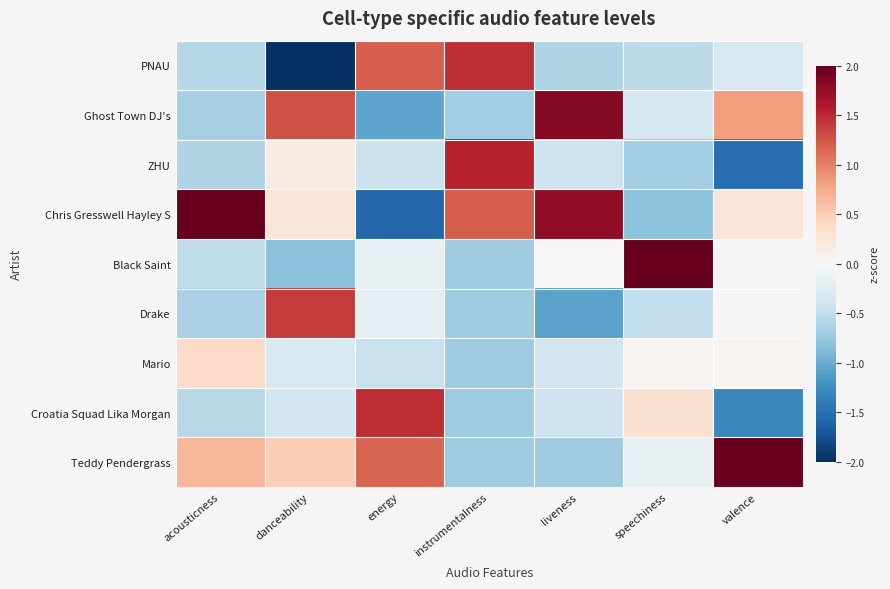

At which category is the sum across all series the highest?

danceability